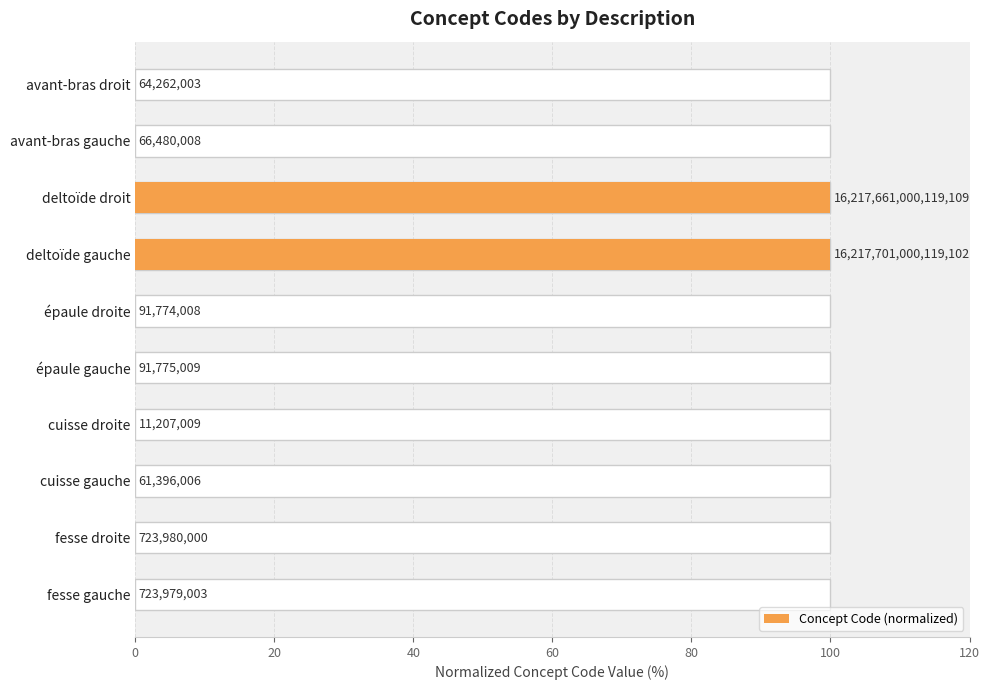

Reading left to right, transcribe all the data shown in this chart.

0.0	0.0	100.0	100.0	0.0	0.0	0.0	0.0	0.0	0.0